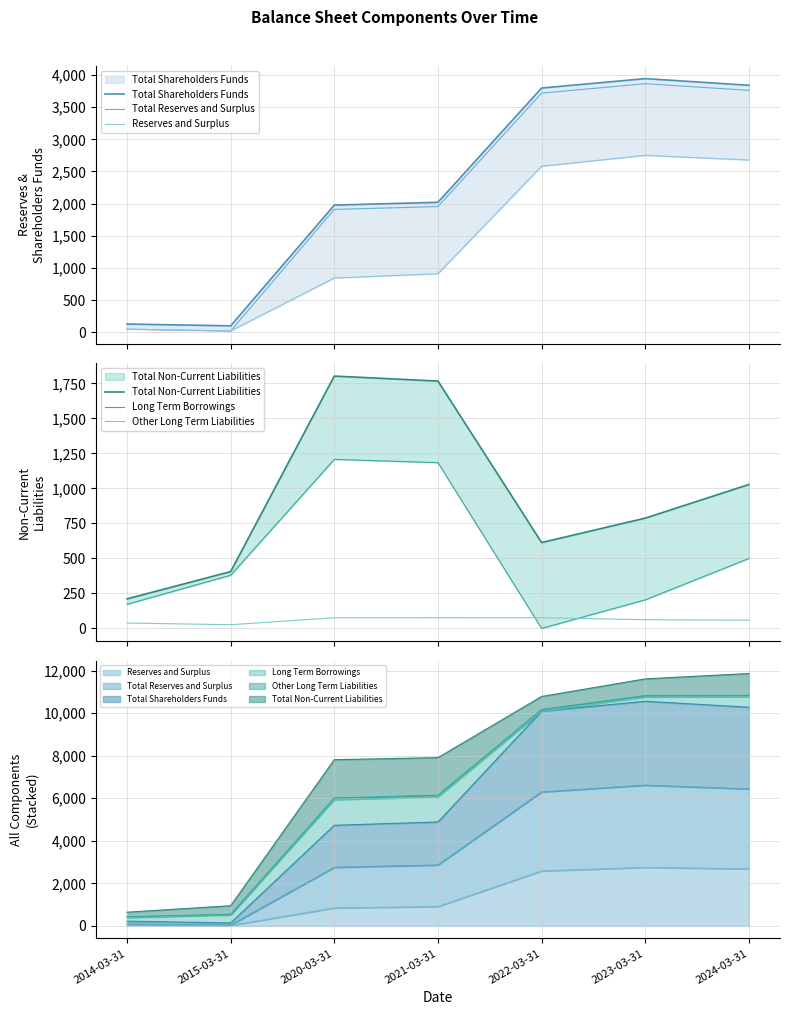

True or false: Reserves and Surplus has a value of 19.2 at 2015-03-31.

True